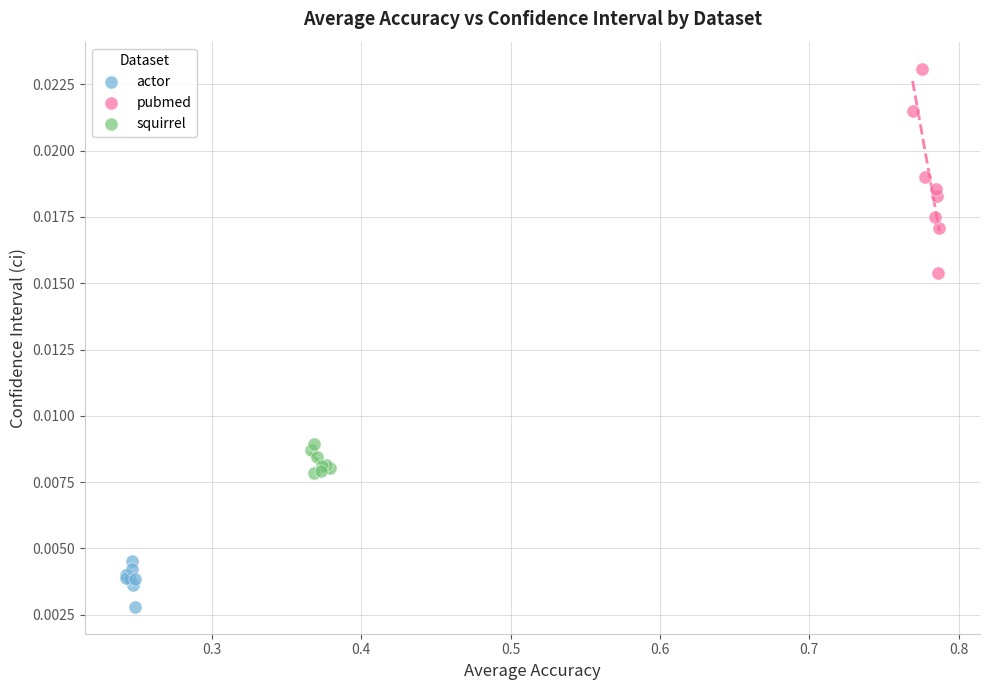

What are all the series names shown in the legend?

actor, pubmed, squirrel